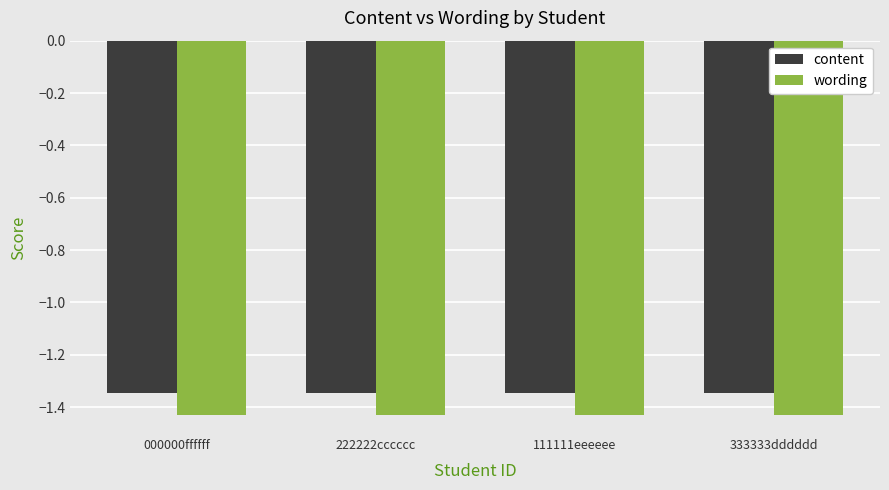

Is the value of wording at 333333dddddd greater than the value of content at 111111eeeeee?

No